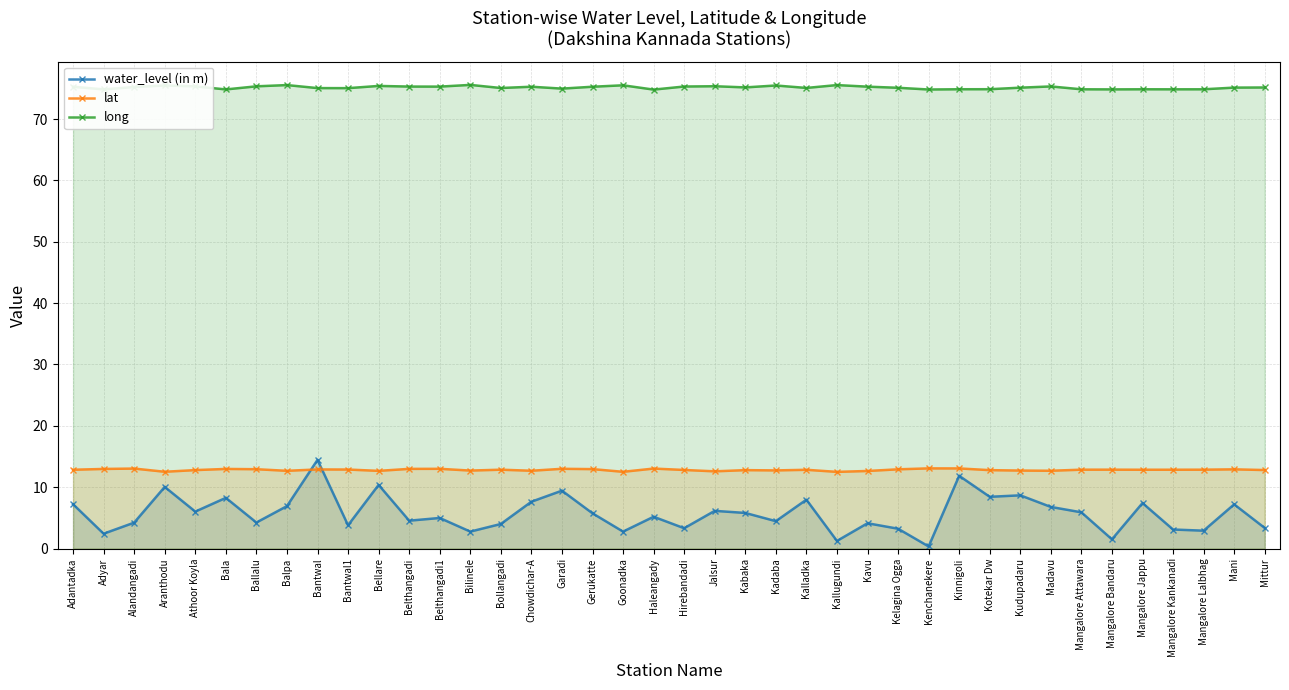

What value does the long series have at Madavu?

75.3